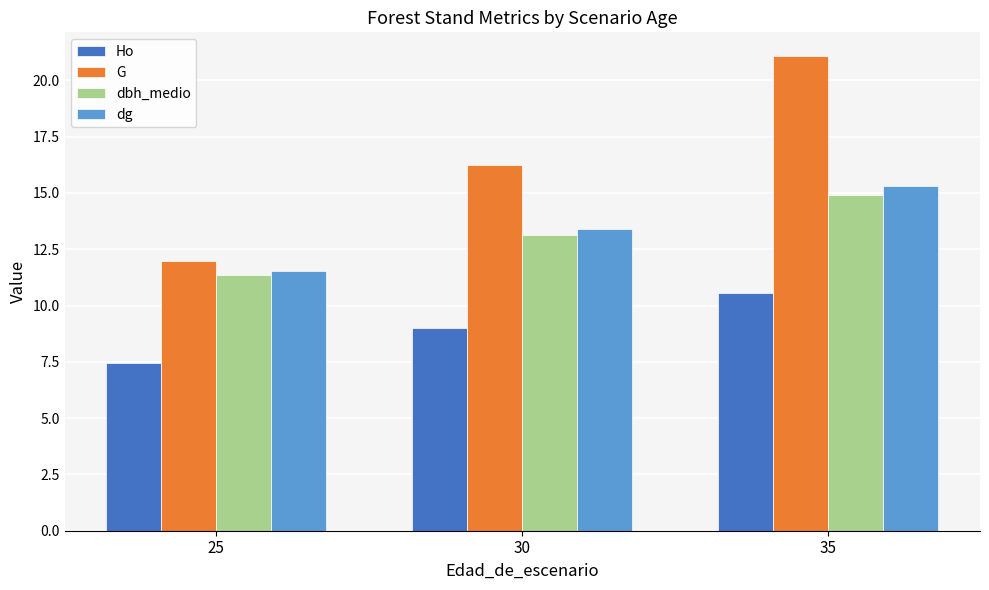

At which category does the chart reach its minimum across all series?

25